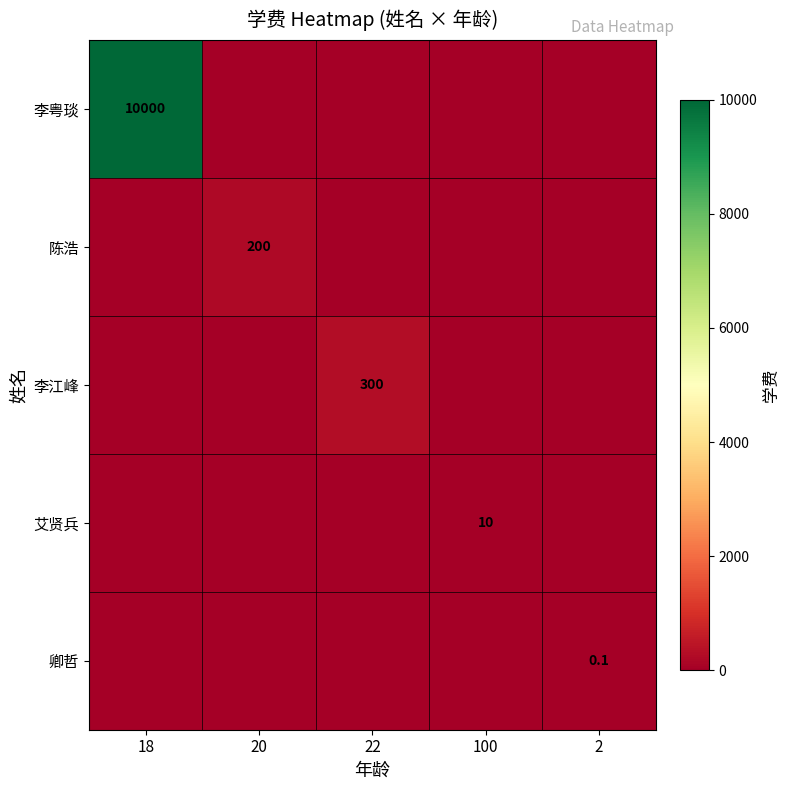

Is it true that 艾贤兵 equals 10.0 at 100?

True